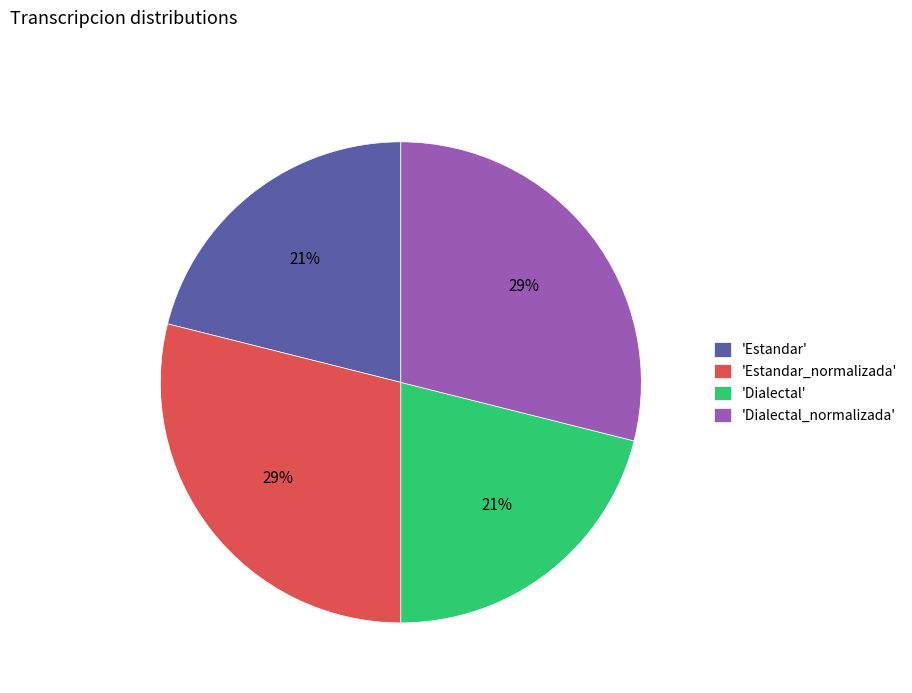

To the nearest percent, what is the average slice percentage?

25%